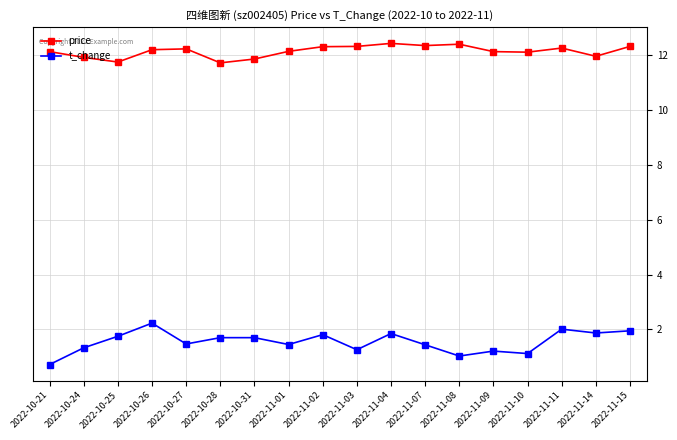

What is the total value across all series at 2022-11-10?

13.2